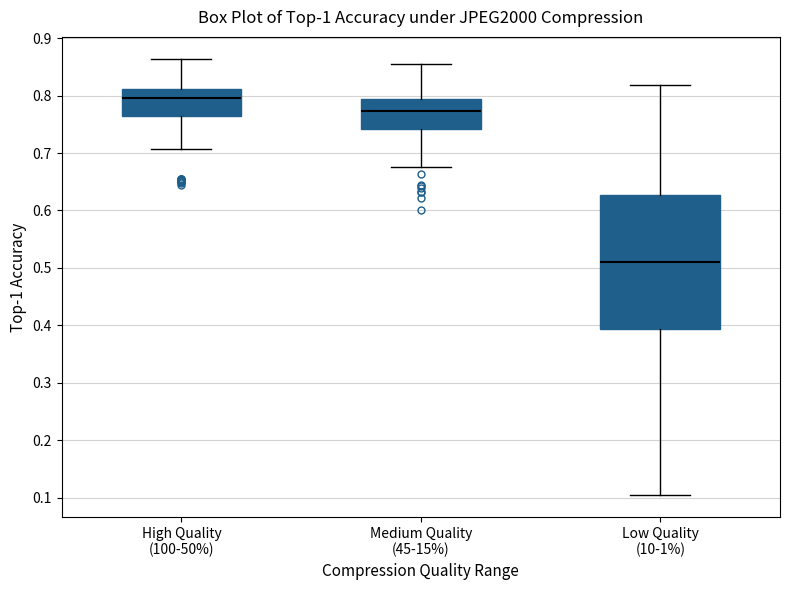

Which box is the tallest, from its lower edge to its upper edge?

Low Quality (10-1%)